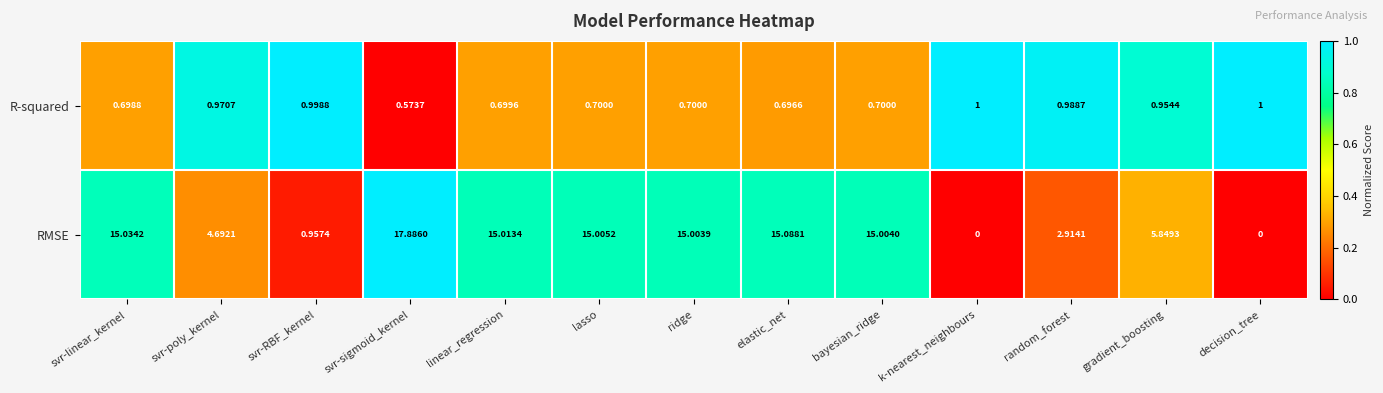

At which category does the chart reach its peak across all series?

svr-sigmoid_kernel